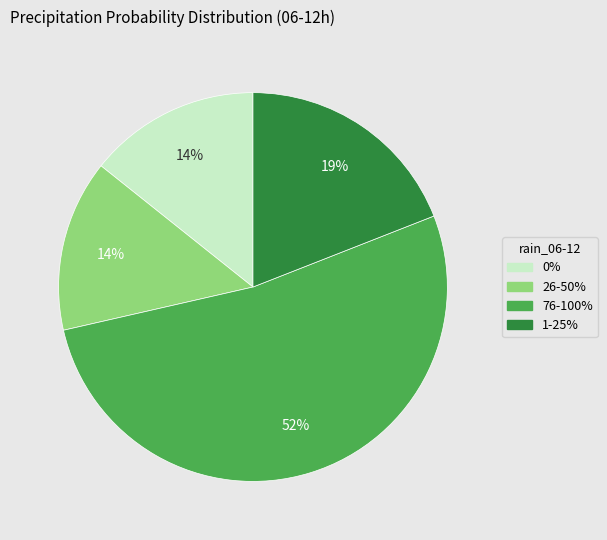

To the nearest percent, what is the difference between the largest and smallest slice percentages?

38%